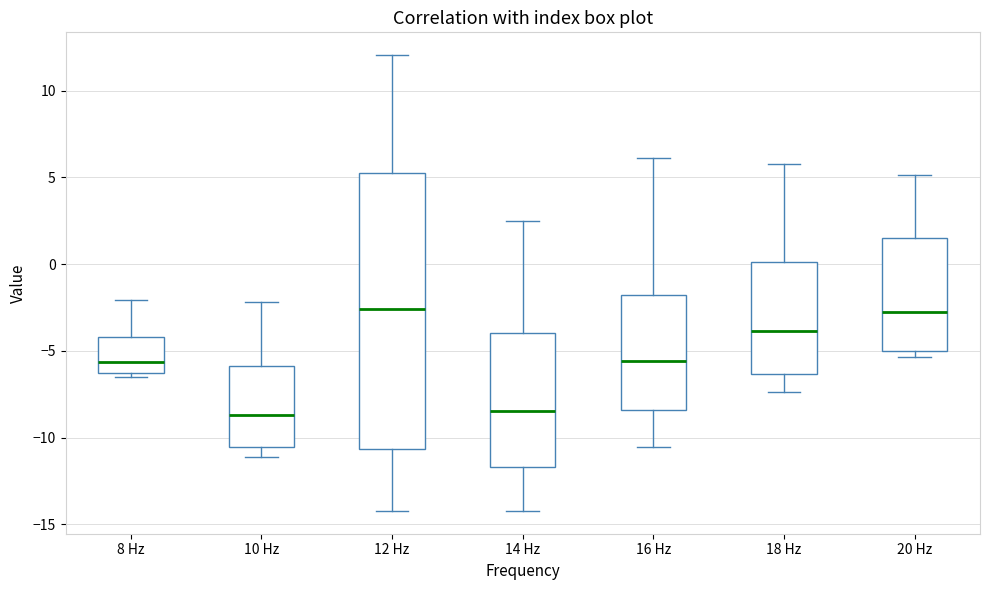

Which box is the tallest, from its lower edge to its upper edge?

12 Hz